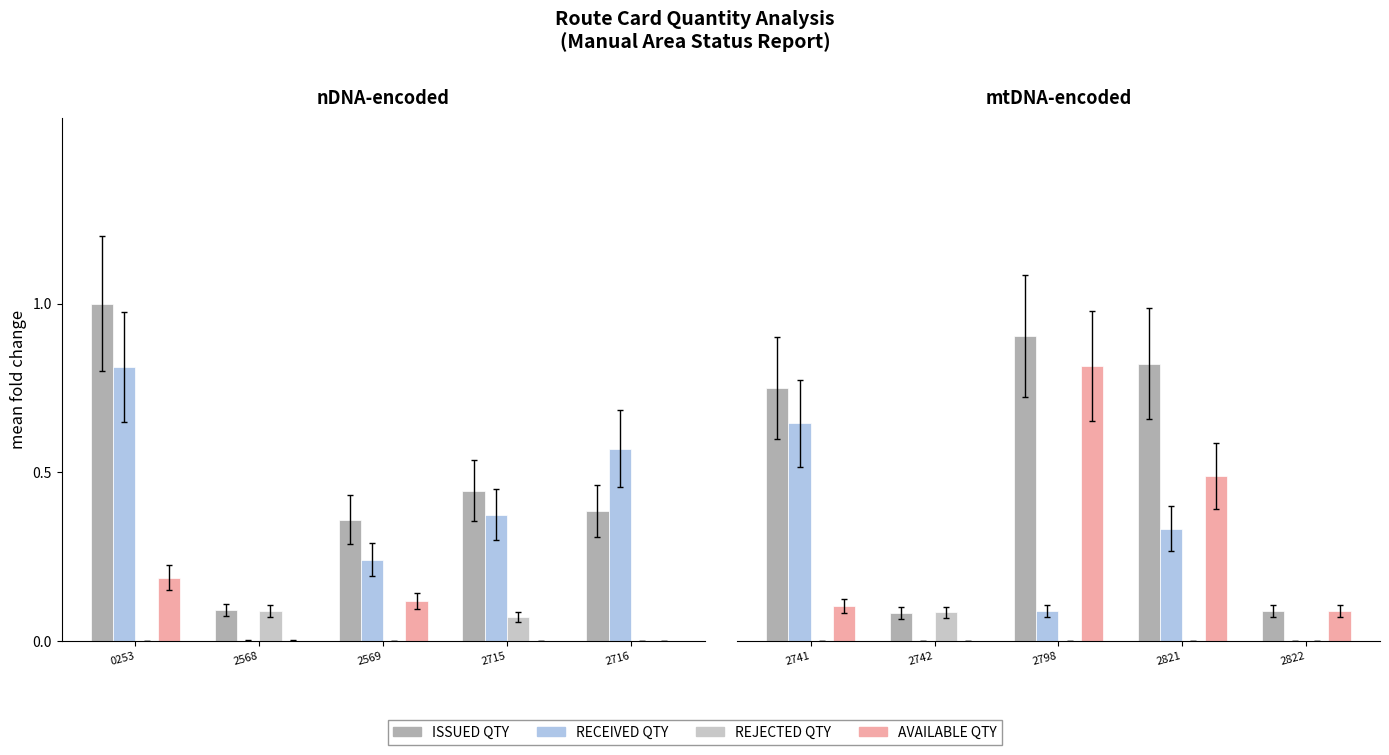

What is the difference between the second highest and minimum values in the AVAILABLE QTY series?

0.5